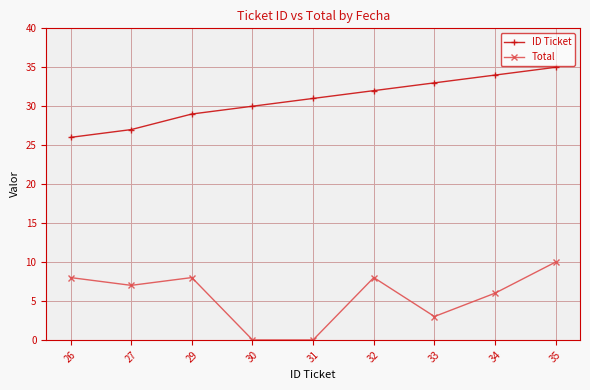

True or false: ID Ticket and Total cross at least once.

False